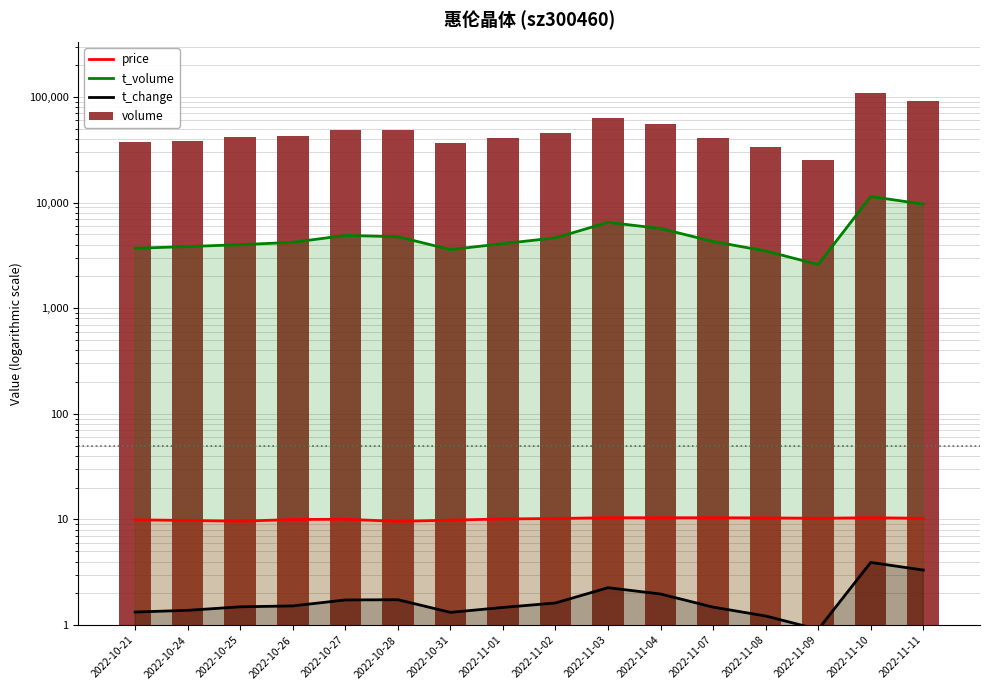

Reading left to right, extract all data points from this chart.

price: 2022-10-21=9.9	2022-10-24=9.8	2022-10-25=9.6	2022-10-26=10.0	2022-10-27=10.1	2022-10-28=9.6	2022-10-31=9.9	2022-11-01=10.1	2022-11-02=10.2	2022-11-03=10.4	2022-11-04=10.4	2022-11-07=10.4	2022-11-08=10.3	2022-11-09=10.3	2022-11-10=10.4	2022-11-11=10.3
t_volume: 2022-10-21=3698.0	2022-10-24=3839.0	2022-10-25=4000.0	2022-10-26=4210.0	2022-10-27=4893.0	2022-10-28=4758.0	2022-10-31=3595.0	2022-11-01=4089.0	2022-11-02=4642.0	2022-11-03=6509.0	2022-11-04=5689.0	2022-11-07=4284.0	2022-11-08=3486.0	2022-11-09=2595.0	2022-11-10=11434.0	2022-11-11=9679.0
t_change: 2022-10-21=1.3	2022-10-24=1.4	2022-10-25=1.5	2022-10-26=1.5	2022-10-27=1.7	2022-10-28=1.7	2022-10-31=1.3	2022-11-01=1.5	2022-11-02=1.6	2022-11-03=2.3	2022-11-04=2.0	2022-11-07=1.5	2022-11-08=1.2	2022-11-09=0.9	2022-11-10=3.9	2022-11-11=3.3
volume: 2022-10-21=37135.0	2022-10-24=38528.0	2022-10-25=41571.0	2022-10-26=42487.0	2022-10-27=48387.0	2022-10-28=48627.0	2022-10-31=36694.0	2022-11-01=40876.0	2022-11-02=45209.0	2022-11-03=63144.0	2022-11-04=55047.0	2022-11-07=41263.0	2022-11-08=33947.0	2022-11-09=25266.0	2022-11-10=109448.0	2022-11-11=92535.0